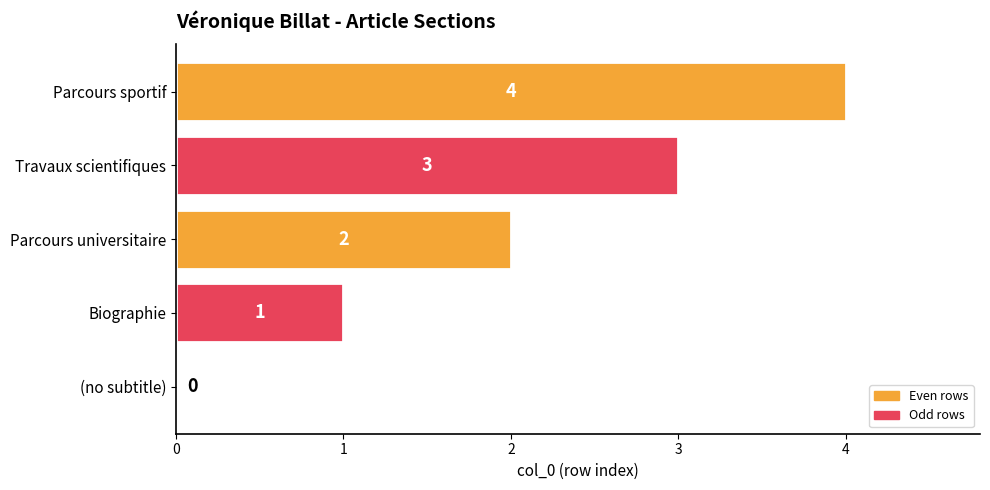

Which category has the highest value across all series?

Parcours sportif